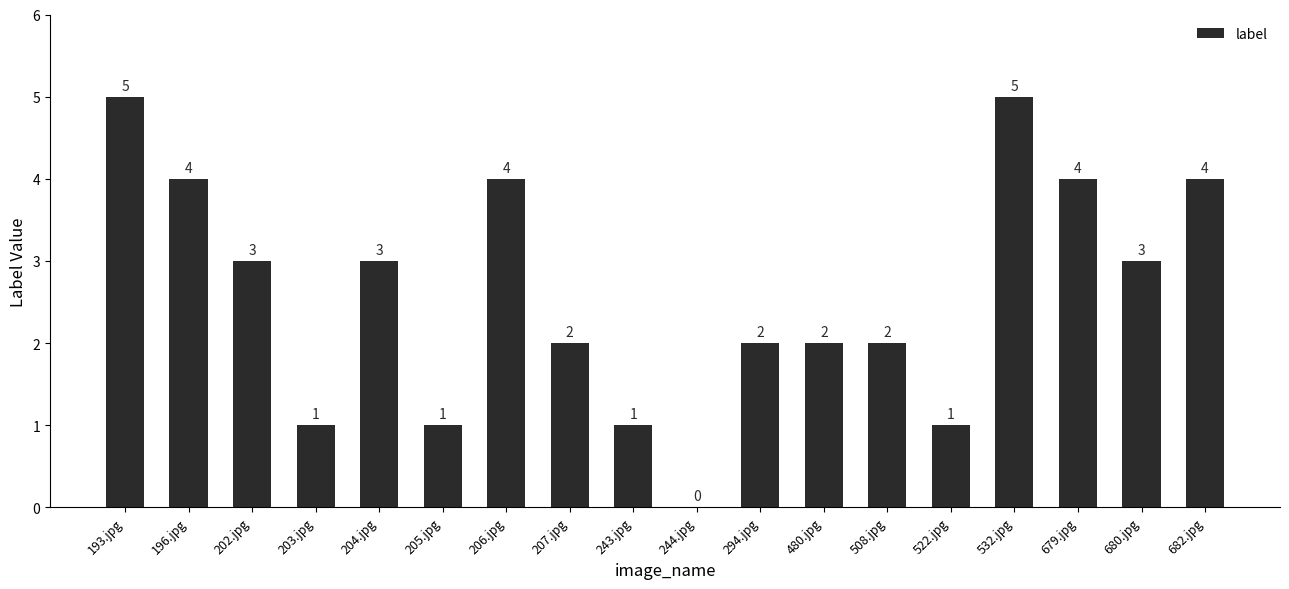

Are the bars horizontal?

No